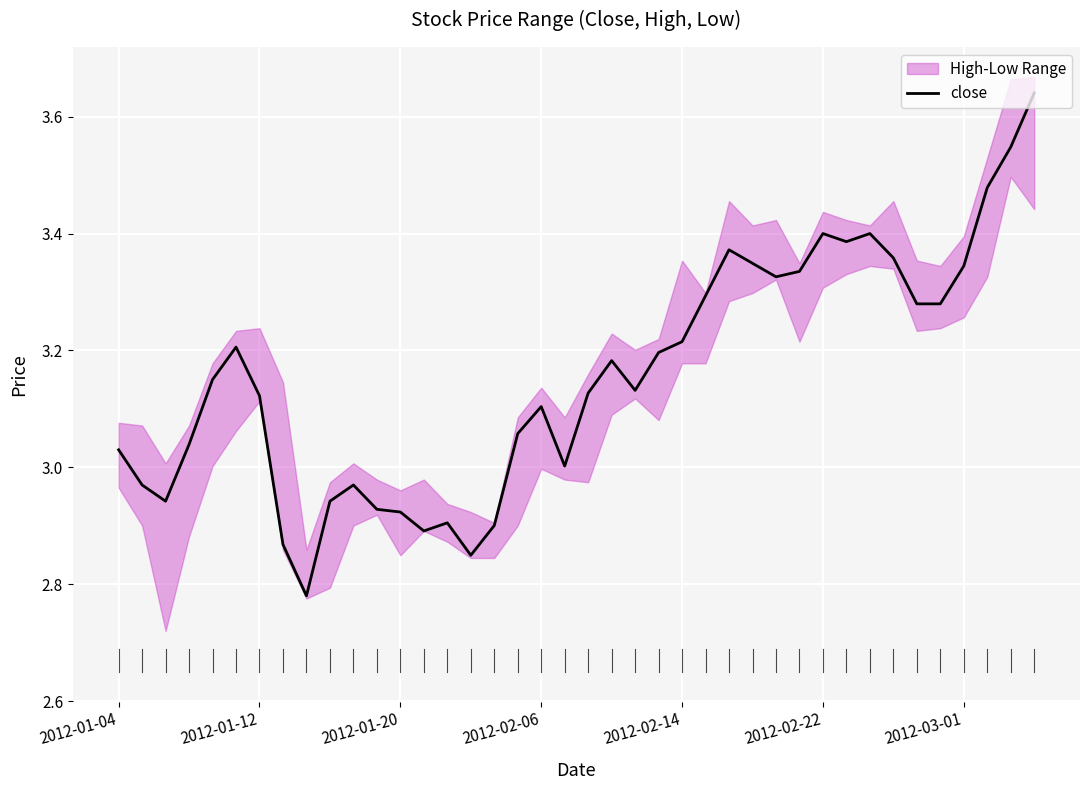

True or false: close has a value of 3.4 at 2012-02-22.

True